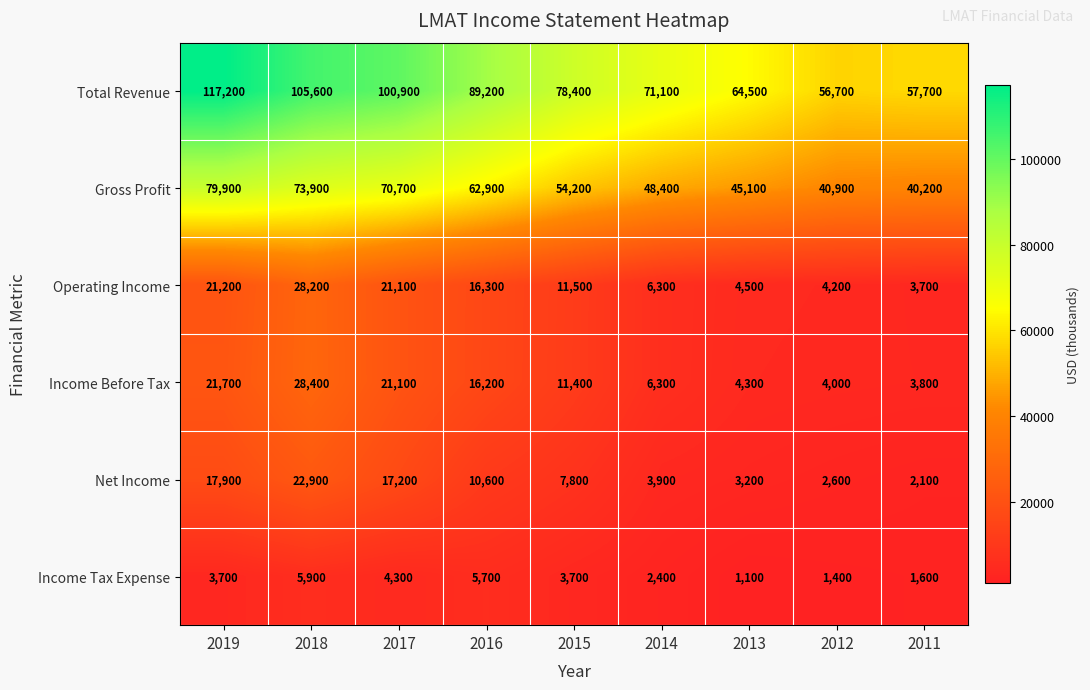

At which label is Net Income closest to 12500?

2016